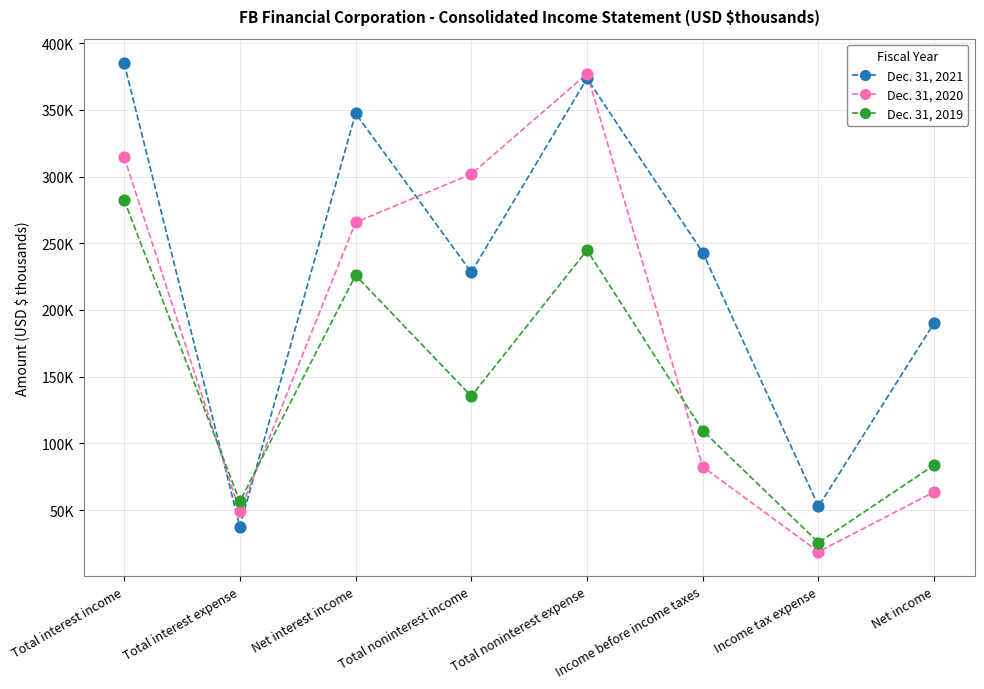

What are all the series names shown in the legend?

Dec. 31, 2021, Dec. 31, 2020, Dec. 31, 2019